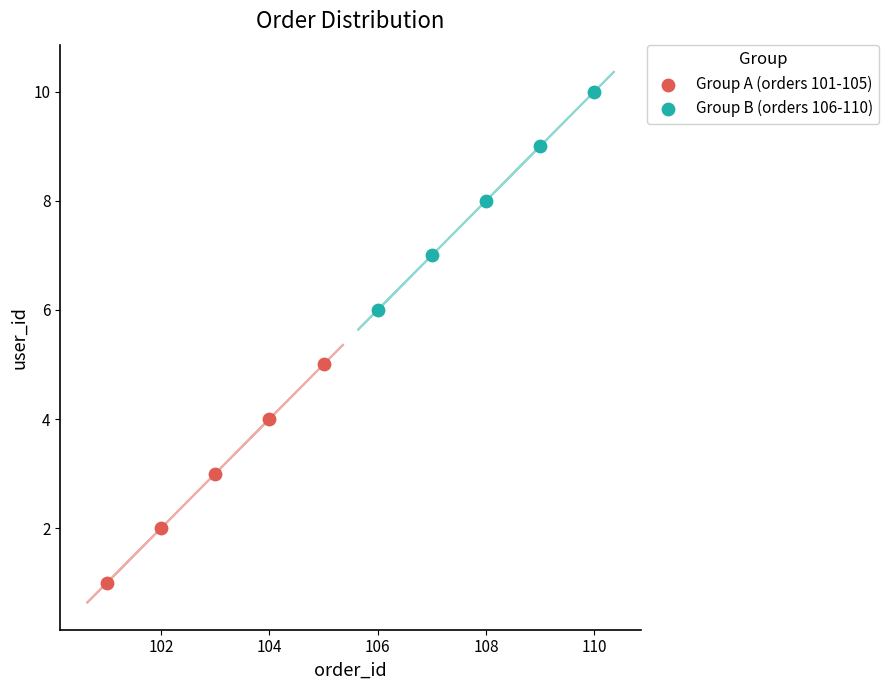

What are all the series names shown in the legend?

Group A (orders 101-105), Group B (orders 106-110)